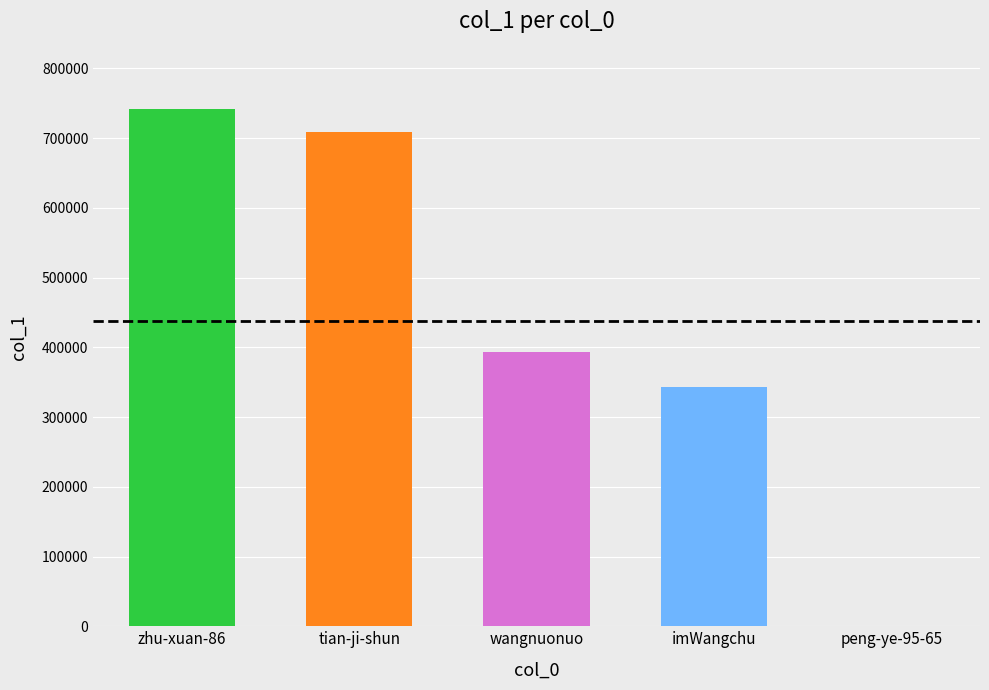

Rank the categories by value from lowest to highest.

peng-ye-95-65, imWangchu, wangnuonuo, tian-ji-shun, zhu-xuan-86